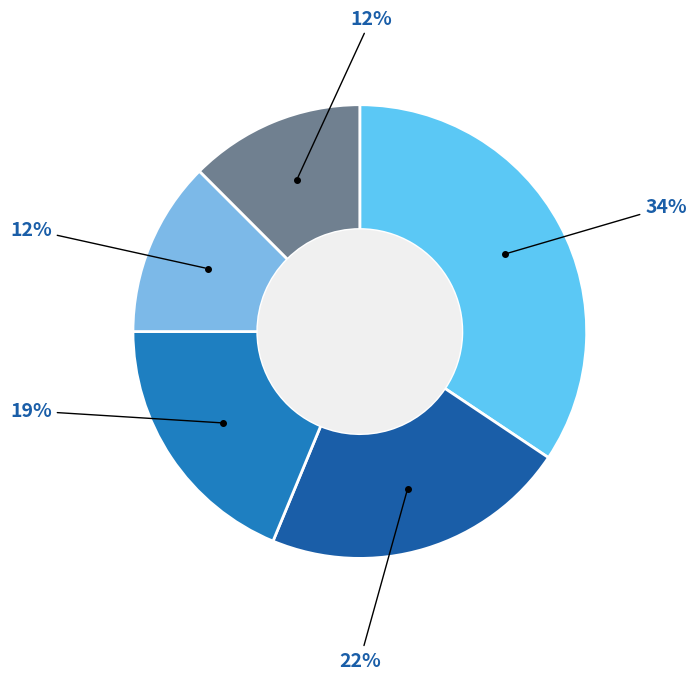

How many segments does this pie chart have?

5